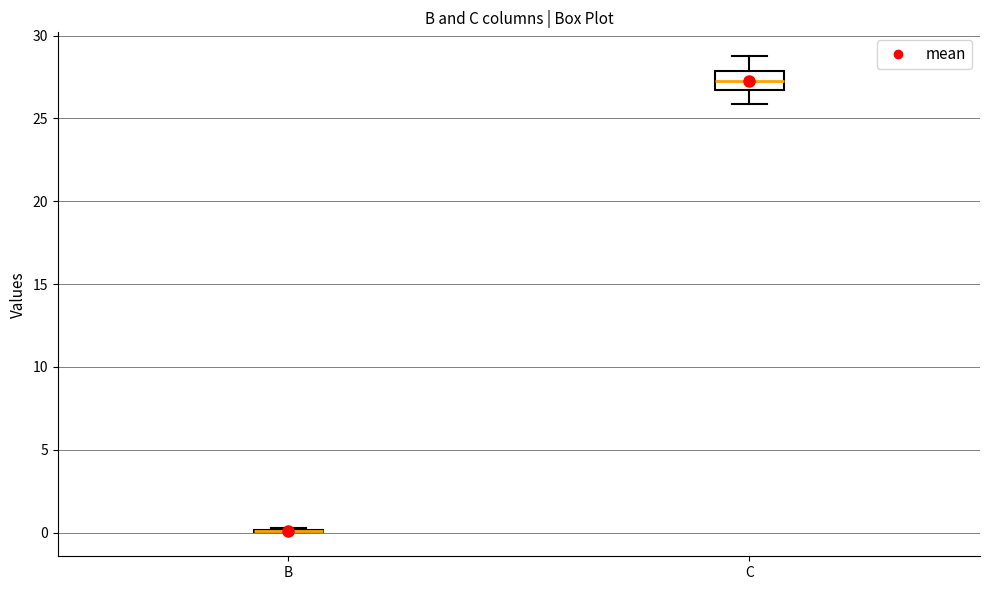

Where does the upper whisker of the box for C end on the y-axis? The values are not printed on the chart, so give them approximately, as read against the axis.

29.0